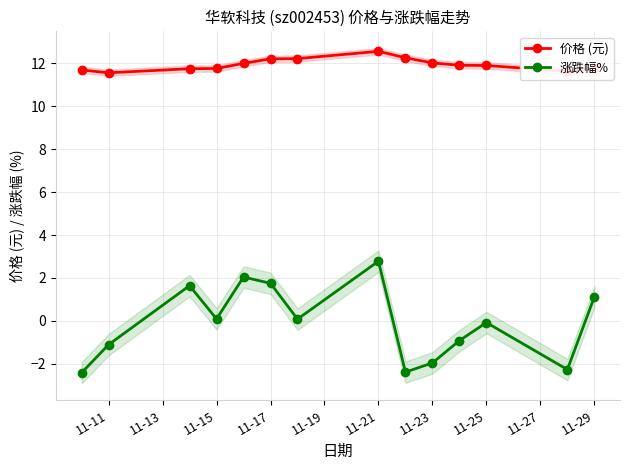

True or false: 涨跌幅% has more than 2 interior local peaks.

True